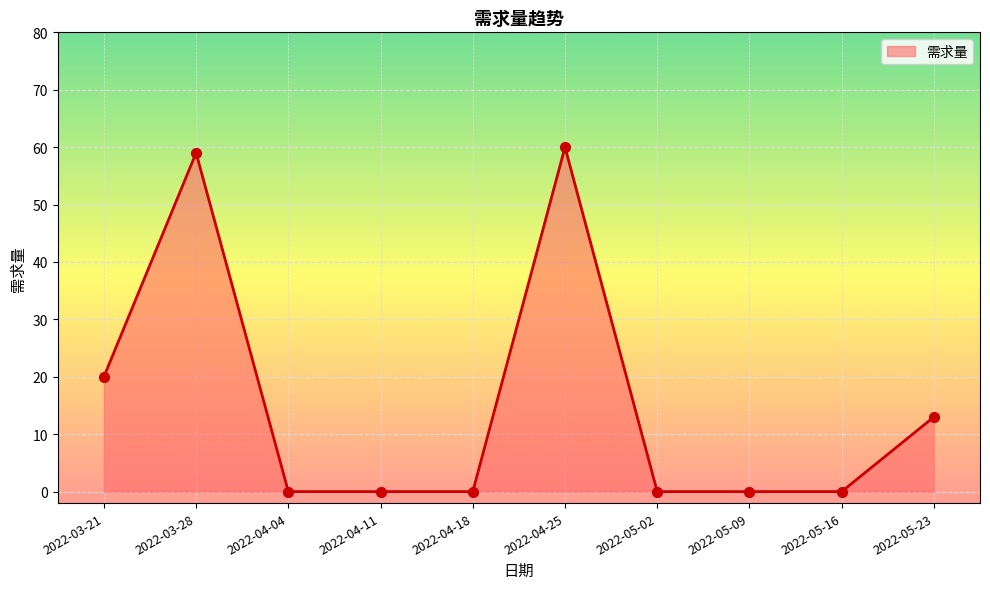

What is the change in value from 2022-03-21 to 2022-05-23?

-7